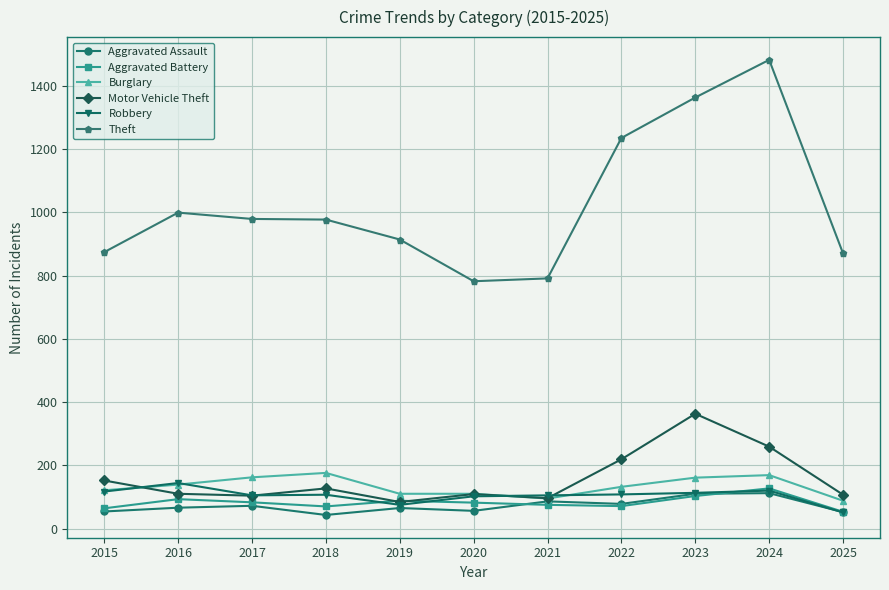

Between 2018 and 2024, which series saw the biggest shift?

Theft